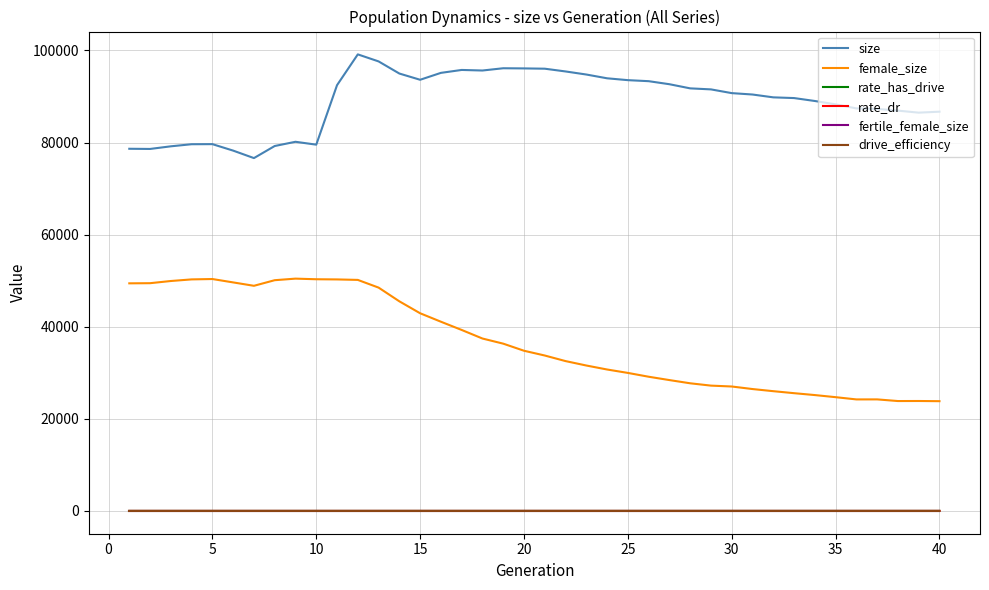

Which series has the largest range (max minus min)?

female_size